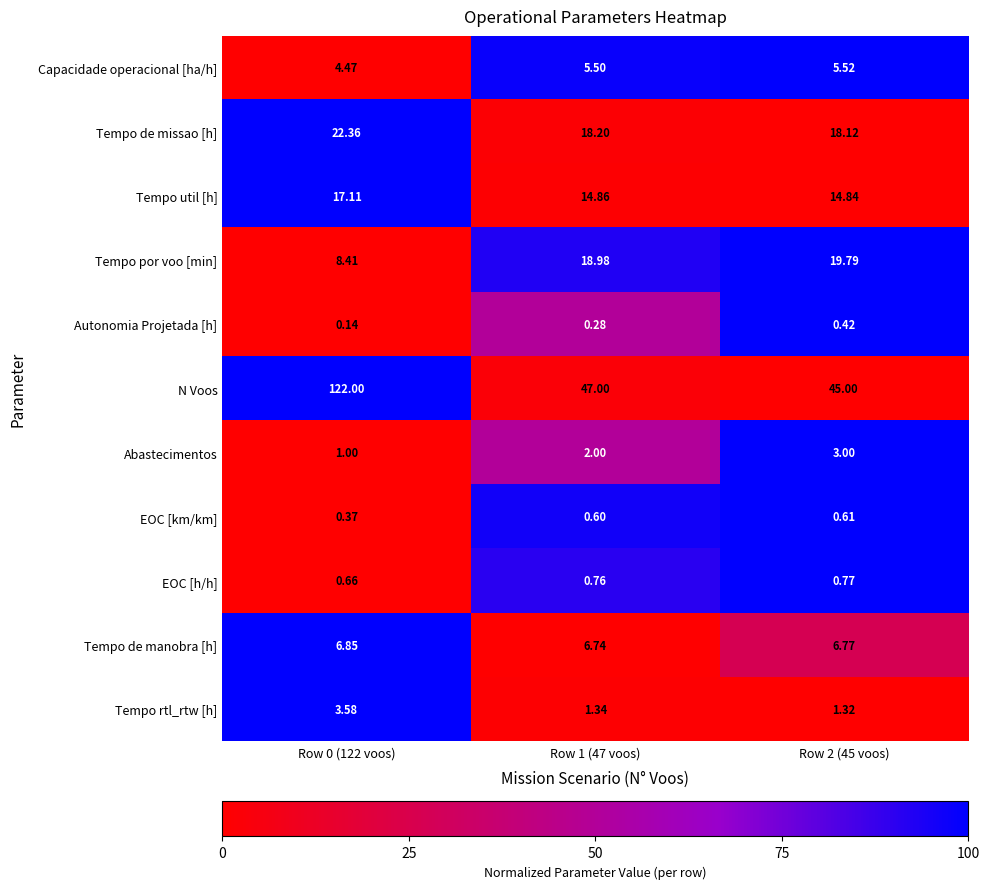

Which series has the largest total across all categories?

N Voos